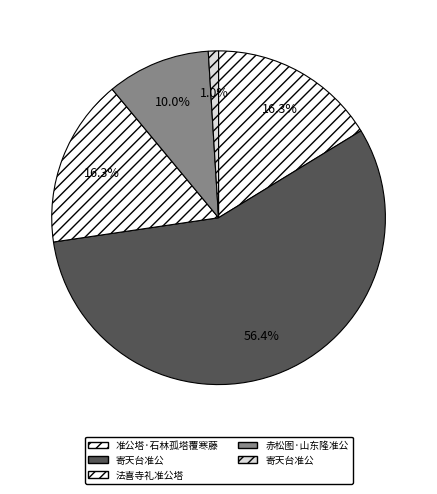

Count the number of slices in the pie.

5